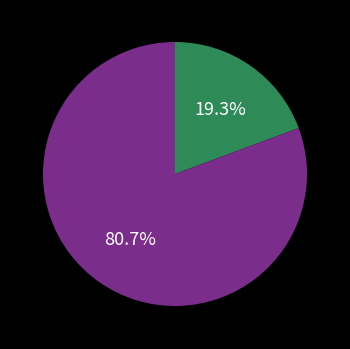

Does any single category account for the majority?

Yes